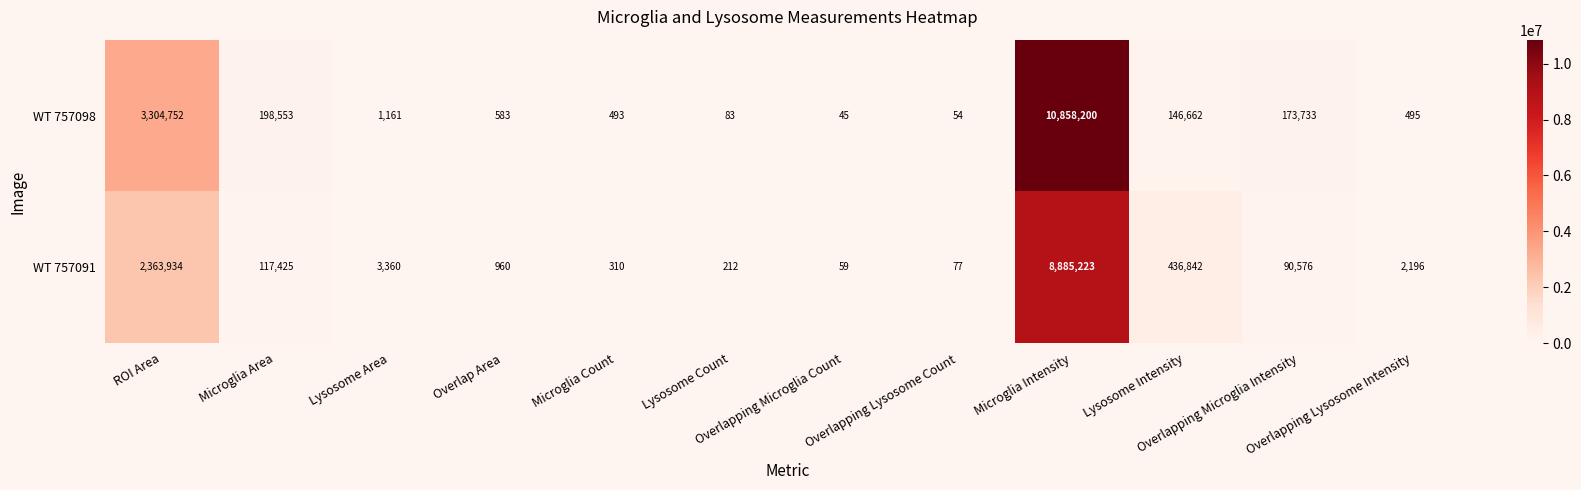

What is the difference between the second highest and minimum values in the WT 757091 series?

2363875